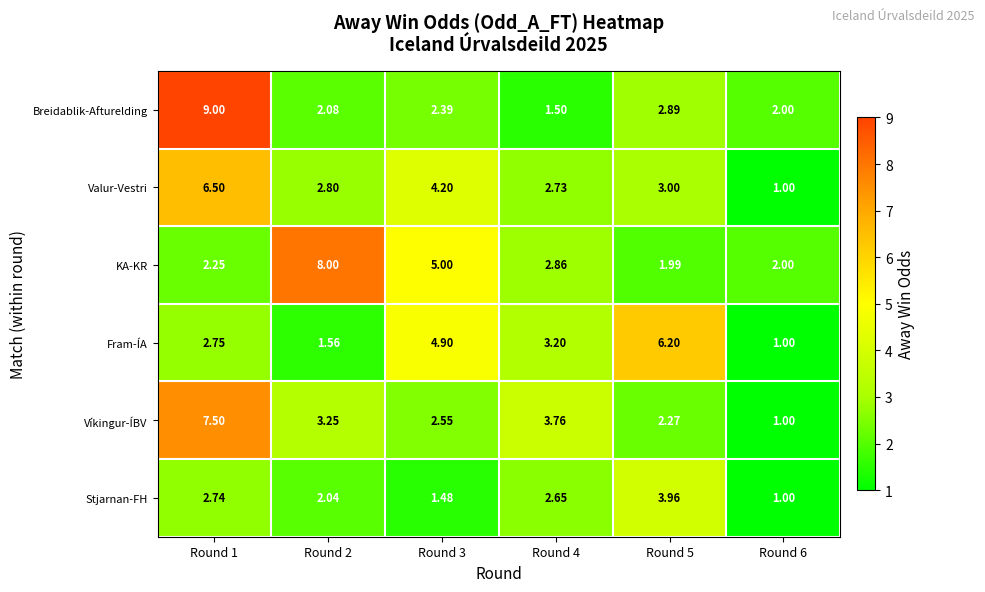

Is the value of Valur-Vestri at Round 2 greater than the value of Stjarnan-FH at Round 5?

No